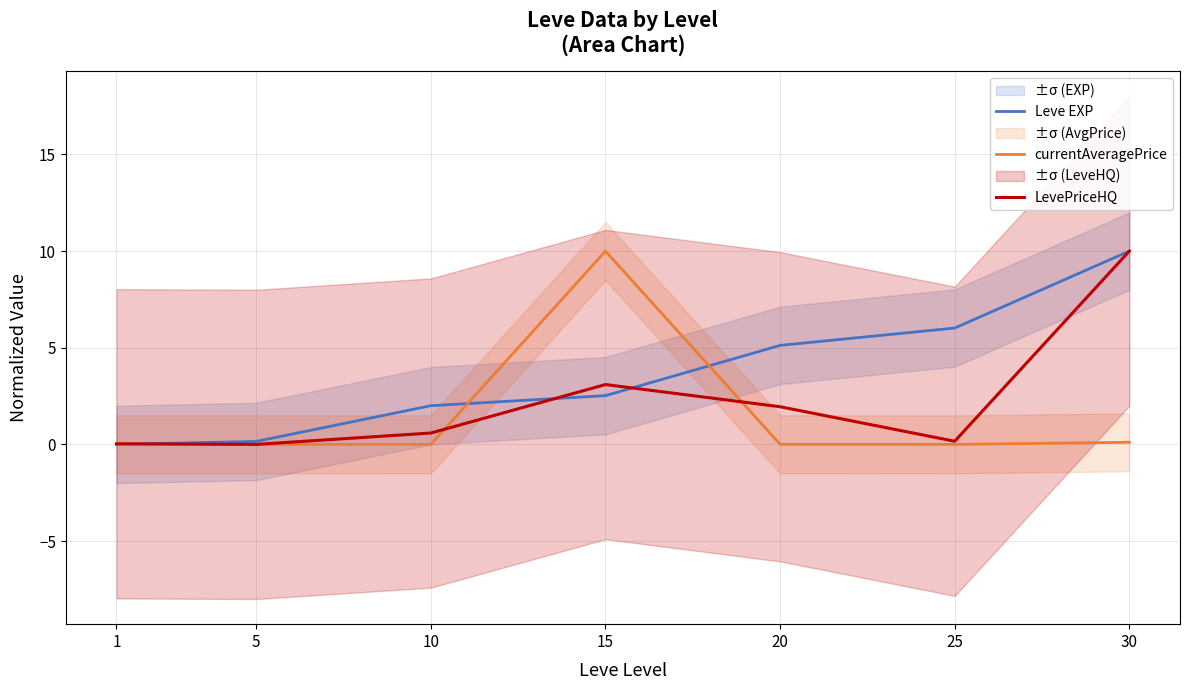

At how many categories does at least one series exceed 4?

4